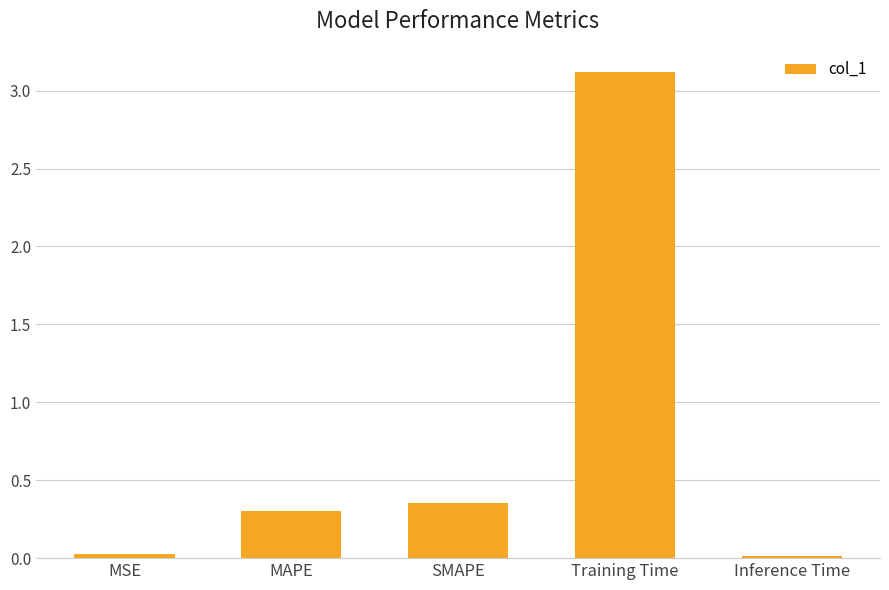

How many series are shown in this chart?

1